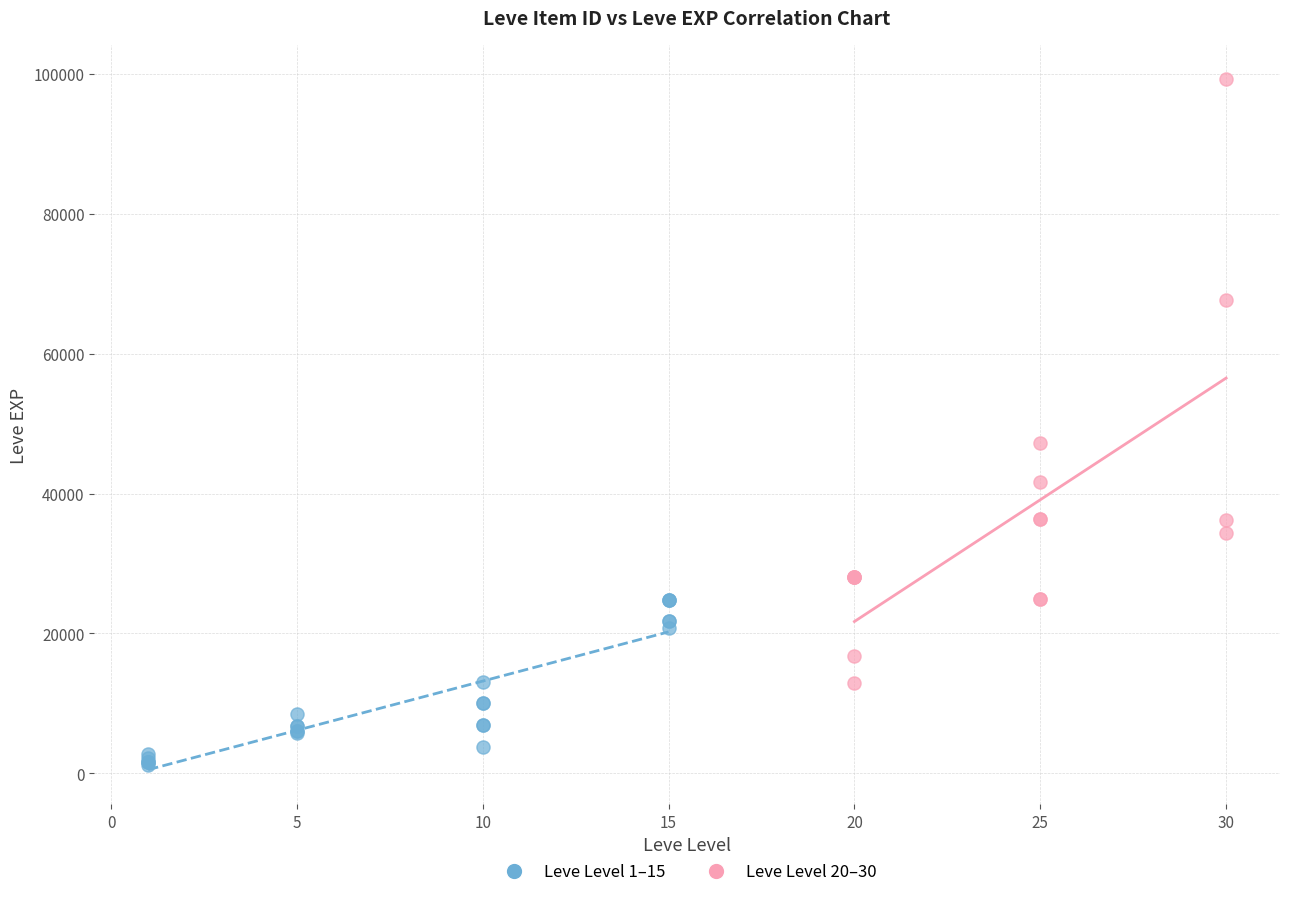

Which series reaches the minimum Y coordinate?

Leve Level 1–15